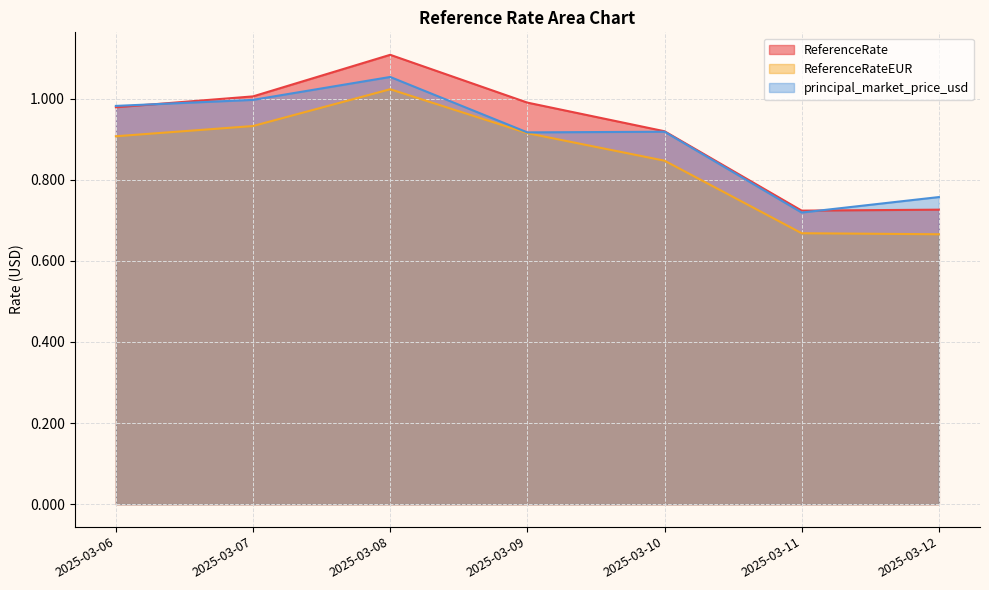

True or false: ReferenceRateEUR and ReferenceRate cross at least once.

False